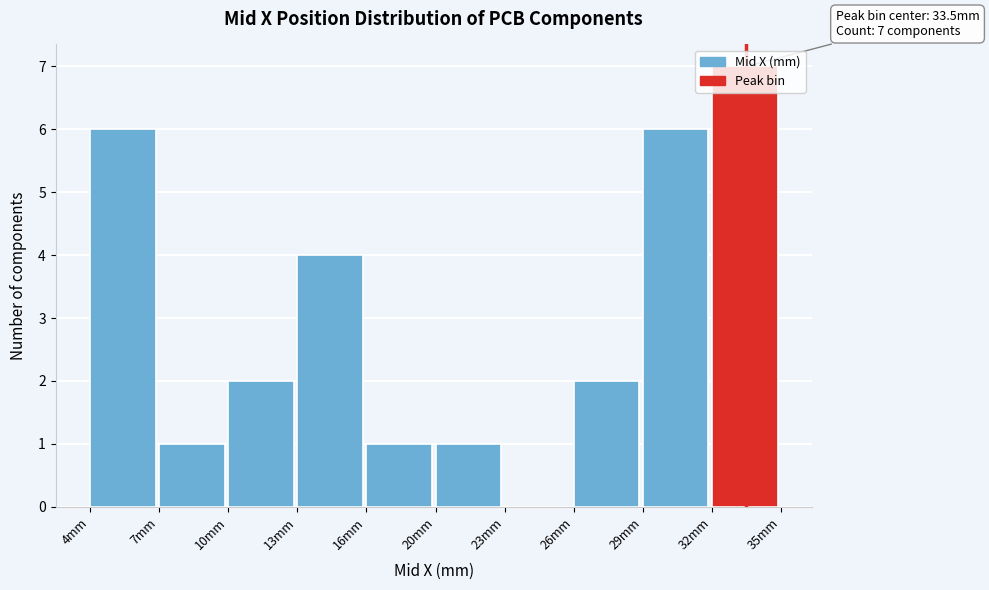

True or false: the data shows 4 at 13mm.

True